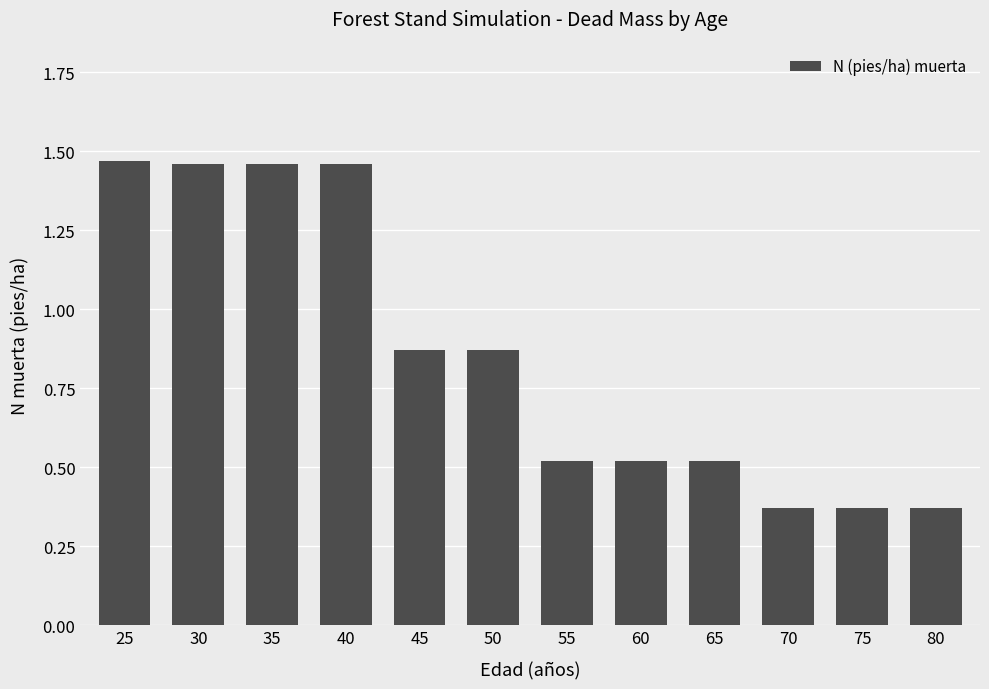

What is the difference between the maximum and minimum values?

1.1